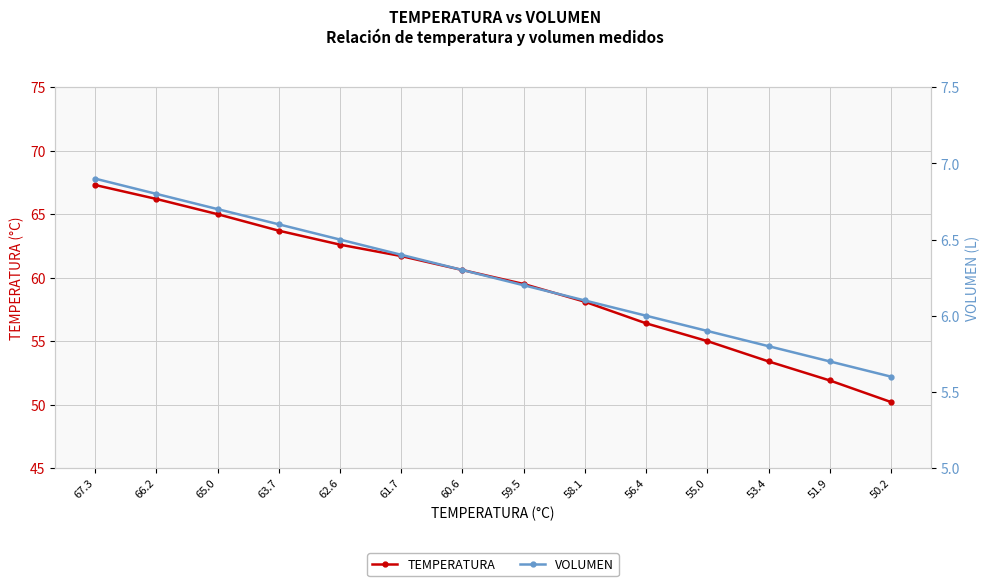

Is this an area chart (filled region under the line)?

No